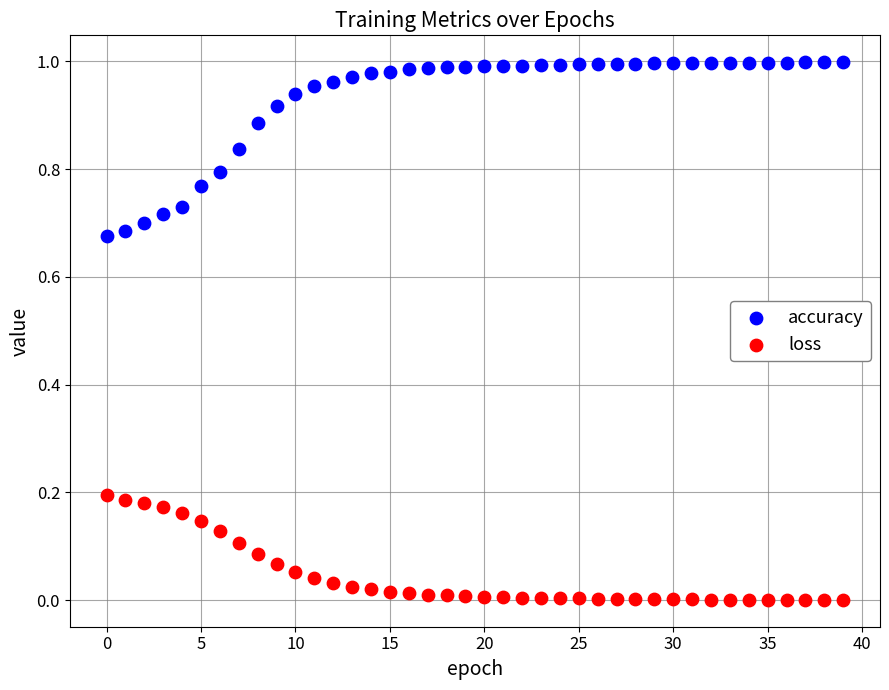

Which series contains the highest Y value?

accuracy